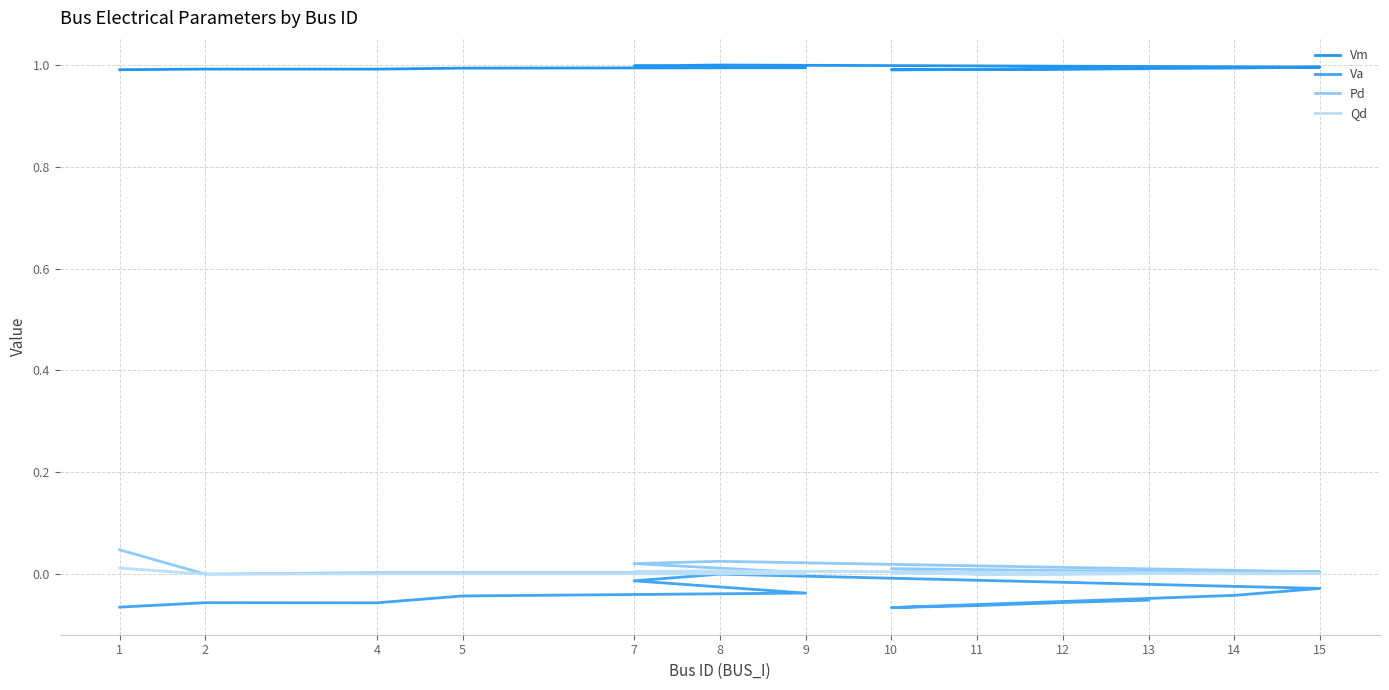

Is this an area chart (filled region under the line)?

No